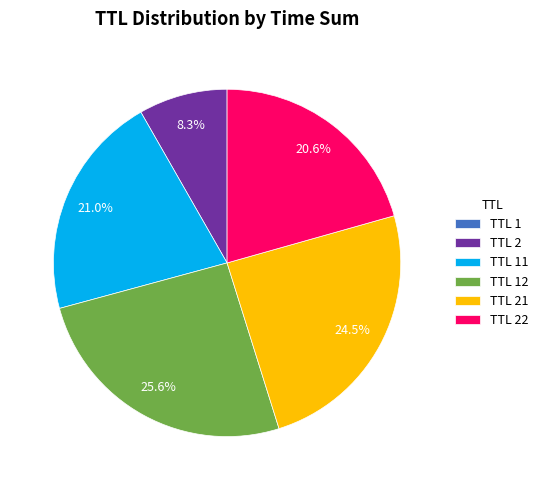

Does TTL 21 represent more than half of the total?

No